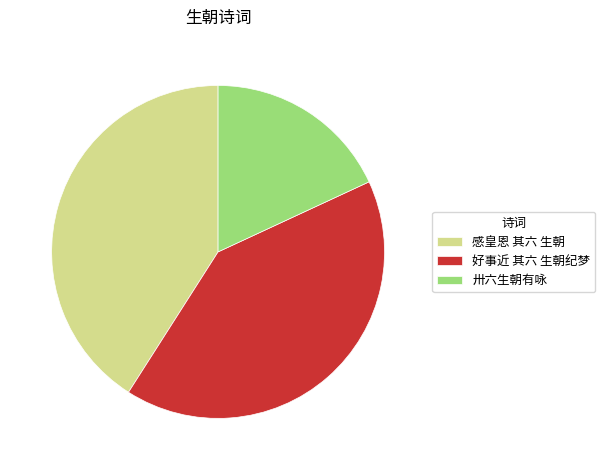

How many segments does this pie chart have?

3